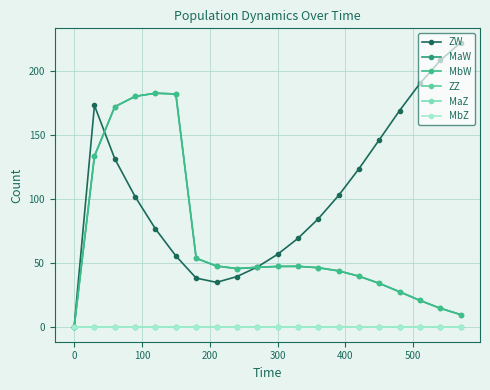

Reading left to right, what are all the values shown in this chart?

ZW: 0.0	173.4	131.8	102.2	77.0	55.9	38.6	35.3	39.8	47.2	57.1	69.6	84.9	103.1	124.0	146.6	169.5	190.7	208.6	222.6
MaW: 0.0	133.9	172.4	180.6	183.0	182.4	54.1	48.0	46.0	47.0	47.7	47.8	46.7	44.2	40.1	34.5	27.9	21.1	15.0	10.0
MbW: 0.0	133.9	172.4	180.6	183.0	182.4	54.1	48.0	46.0	47.0	47.7	47.8	46.7	44.2	40.1	34.5	27.9	21.1	15.0	10.0
ZZ: 0.0	0.0	0.0	0.0	0.0	0.0	0.0	0.0	0.0	0.0	0.0	0.0	0.0	0.0	0.0	0.0	0.0	0.0	0.0	0.0
MaZ: 0.0	0.0	0.0	0.0	0.0	0.0	0.0	0.0	0.0	0.0	0.0	0.0	0.0	0.0	0.0	0.0	0.0	0.0	0.0	0.0
MbZ: 0.0	0.0	0.0	0.0	0.0	0.0	0.0	0.0	0.0	0.0	0.0	0.0	0.0	0.0	0.0	0.0	0.0	0.0	0.0	0.0